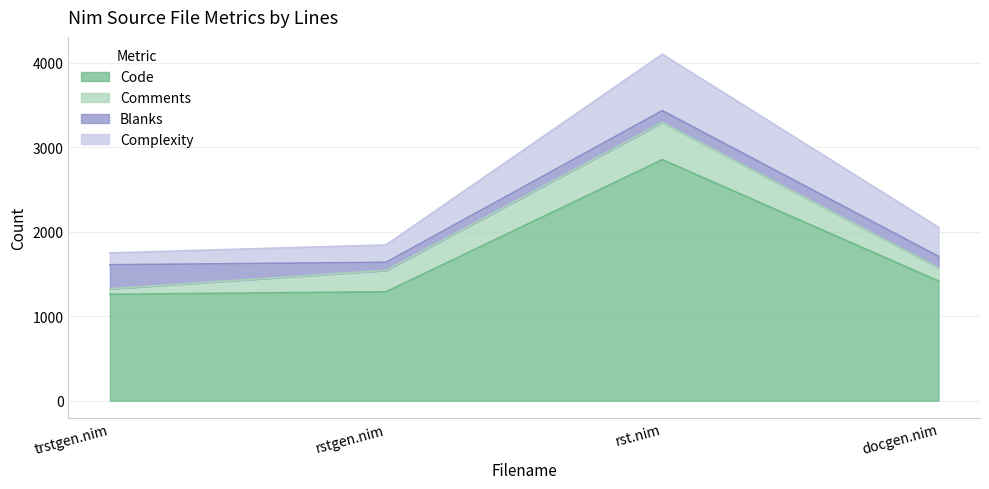

Reading right to left, extract all data points from this chart.

Code: 1416	2853	1289	1259
Comments: 156	440	253	65
Blanks: 136	140	96	285
Complexity: 344	668	206	140